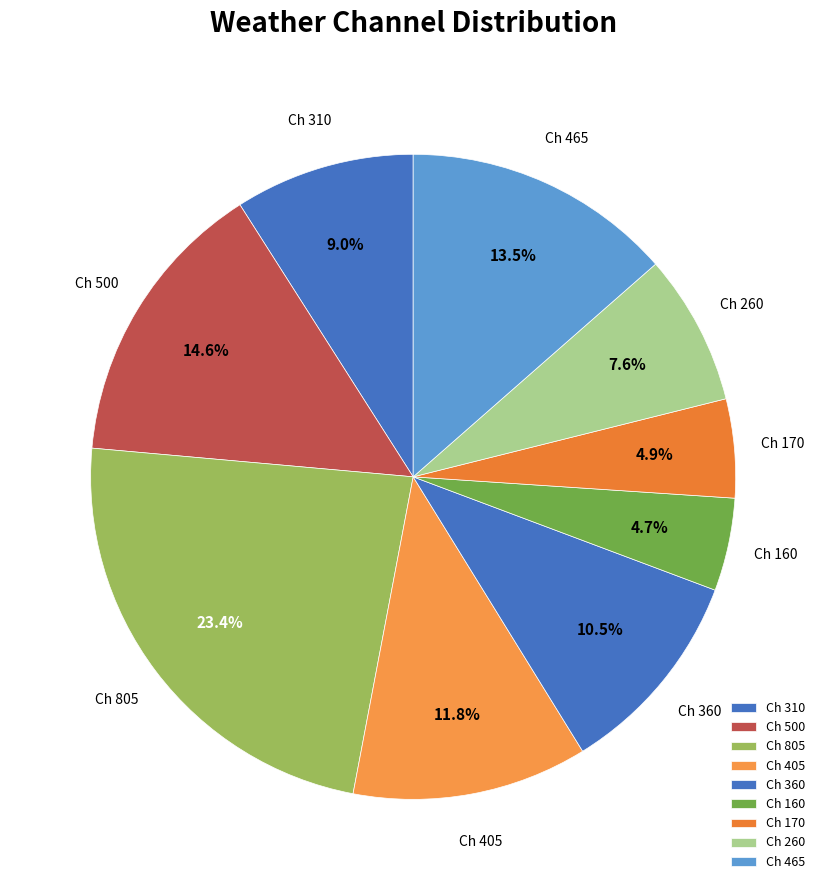

Which category has the biggest portion of the pie?

Ch 805